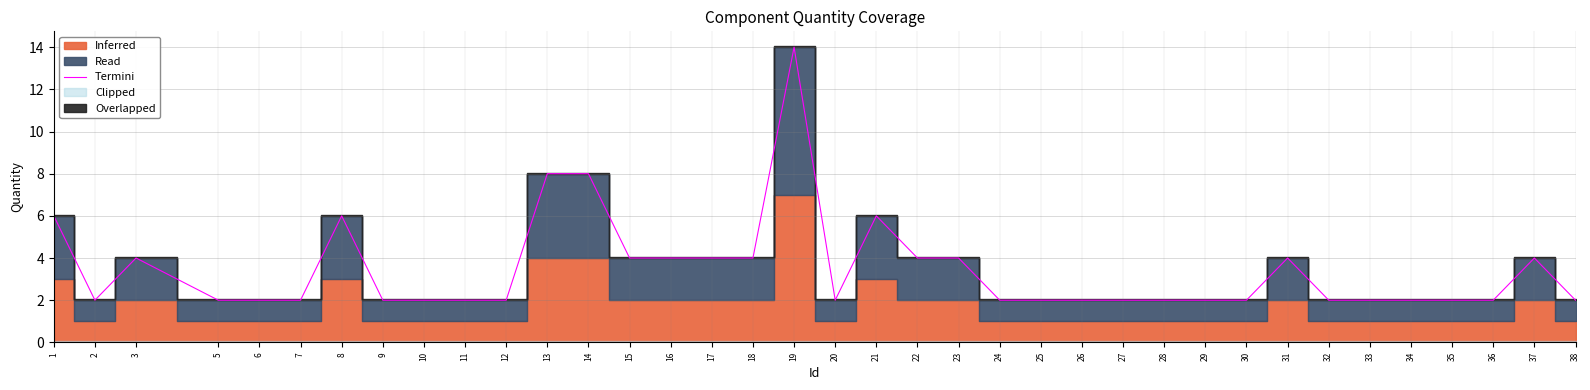

How many interior local valleys (lower than both neighbors) does the data have?

2